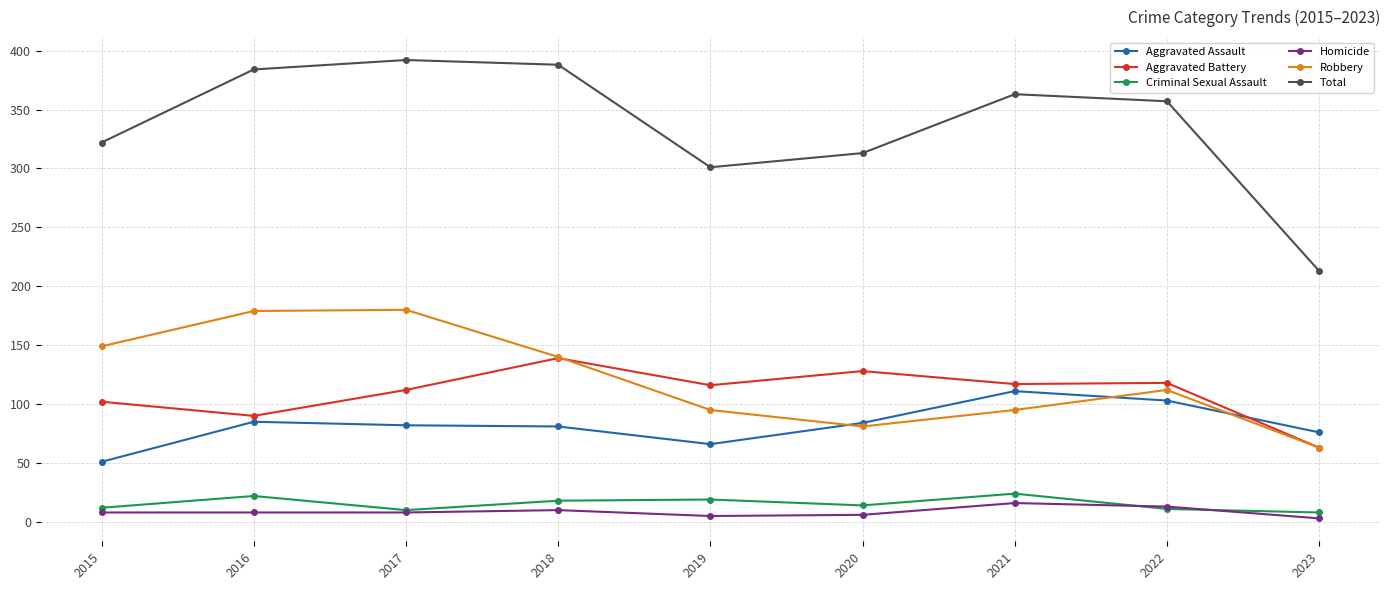

At how many categories does at least one series exceed 347?

5